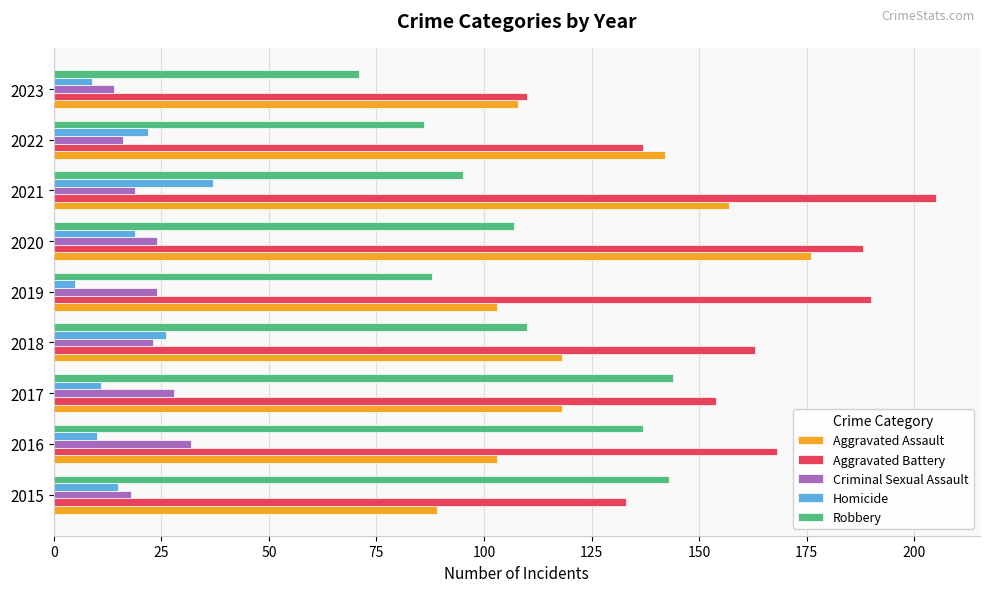

How many values in the Criminal Sexual Assault series are below 23?

4